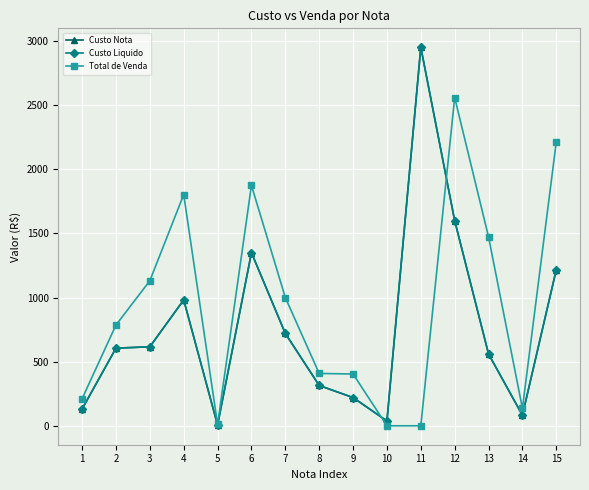

True or false: Total de Venda and Custo Liquido intersect in this chart.

True